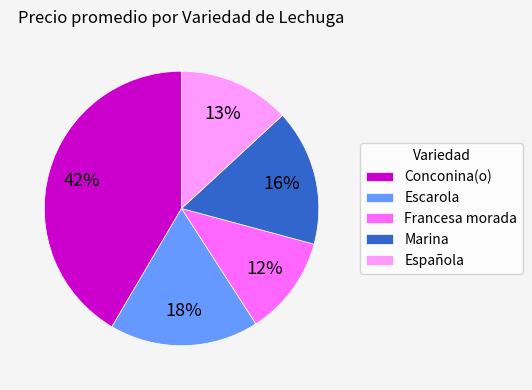

Is there a majority slice in this chart?

No